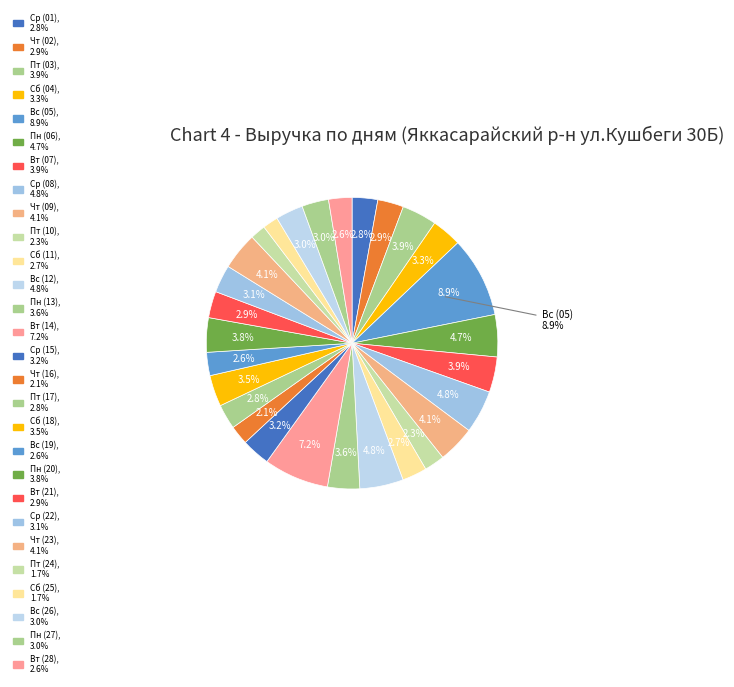

Count the number of slices in the pie.

28